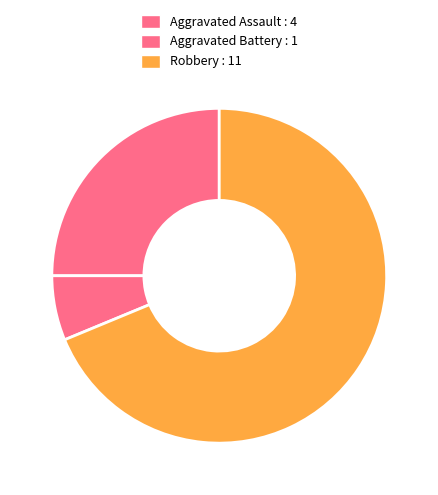

Rank the categories by value from lowest to highest.

Aggravated Battery, Aggravated Assault, Robbery